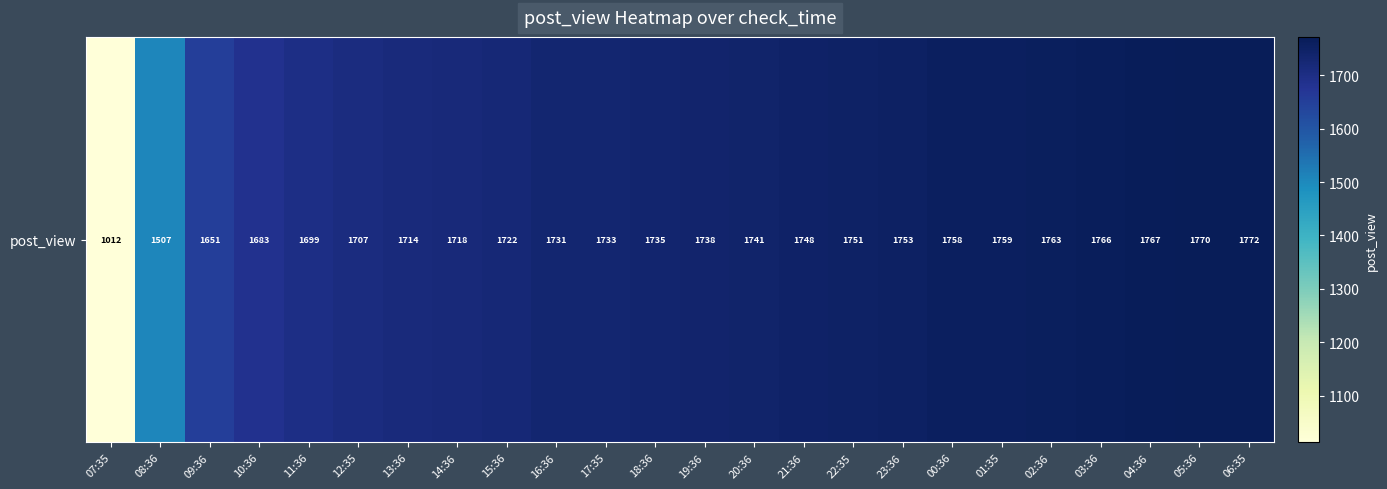

How many data points are above 1738?

11